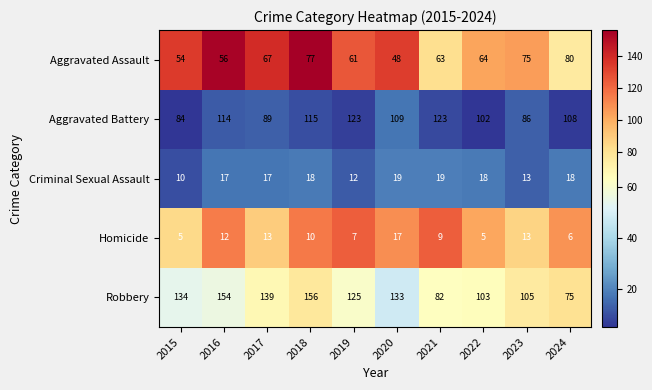

How many categories are shown in the chart?

10